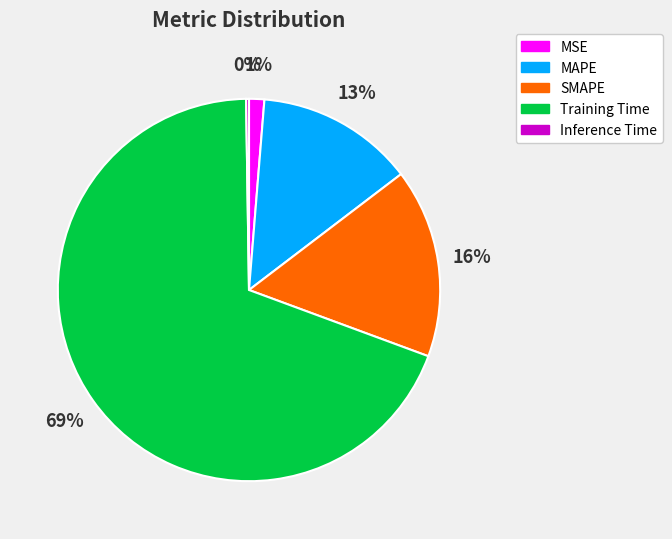

True or false: SMAPE accounts for 16% of the total.

True